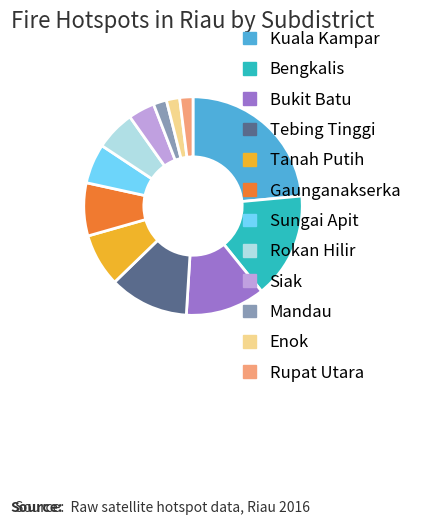

How many segments does this pie chart have?

12